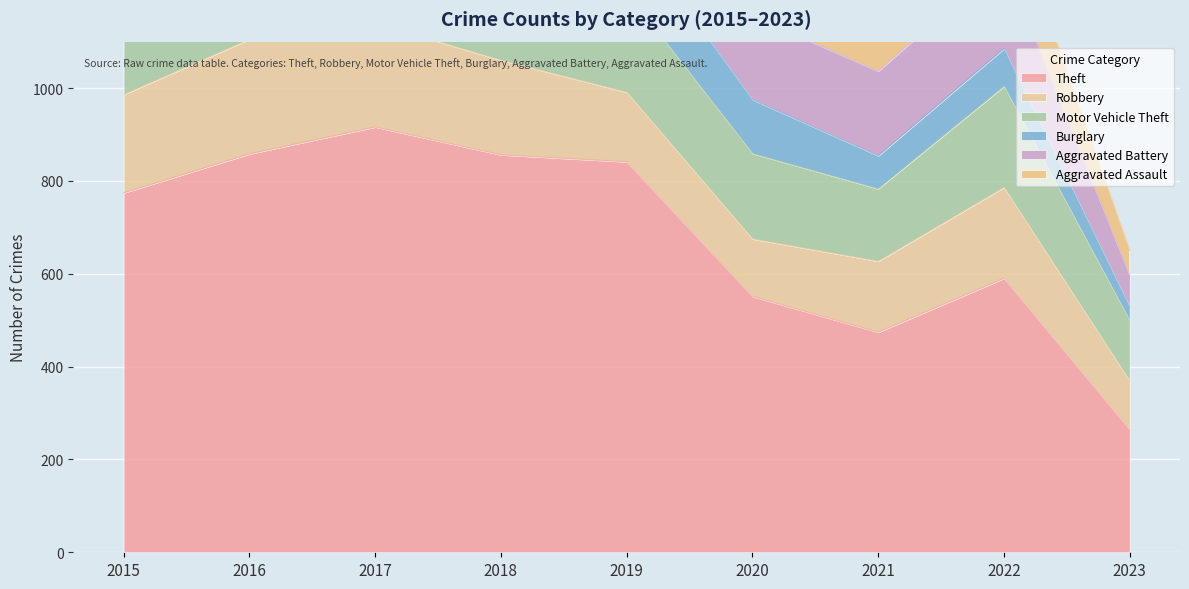

What is the value of the Theft point at the 1st from the left?

774